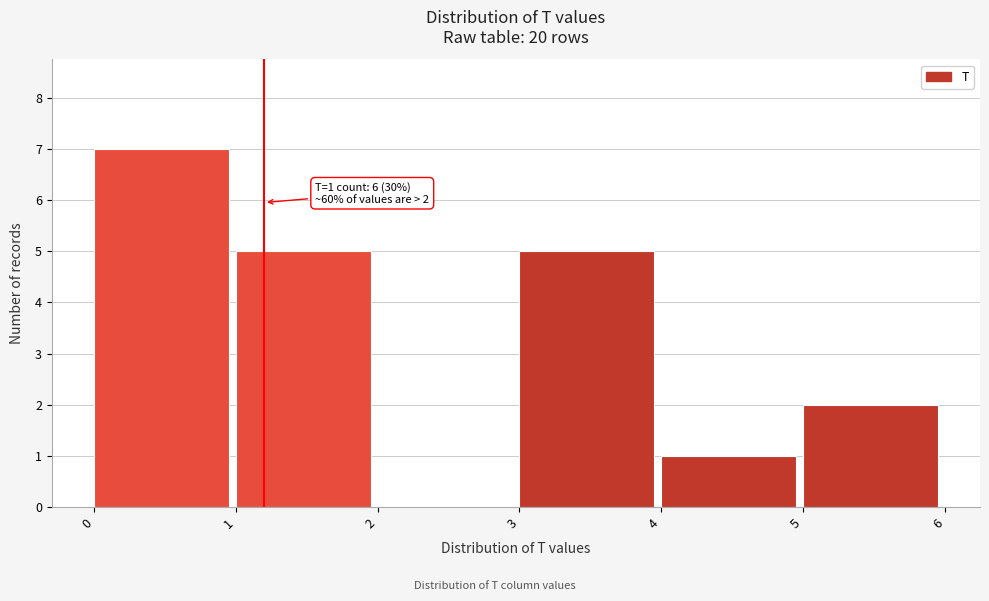

Reading right to left, list all the values displayed in this chart.

5=2	4=1	3=5	2=0	1=5	0=7